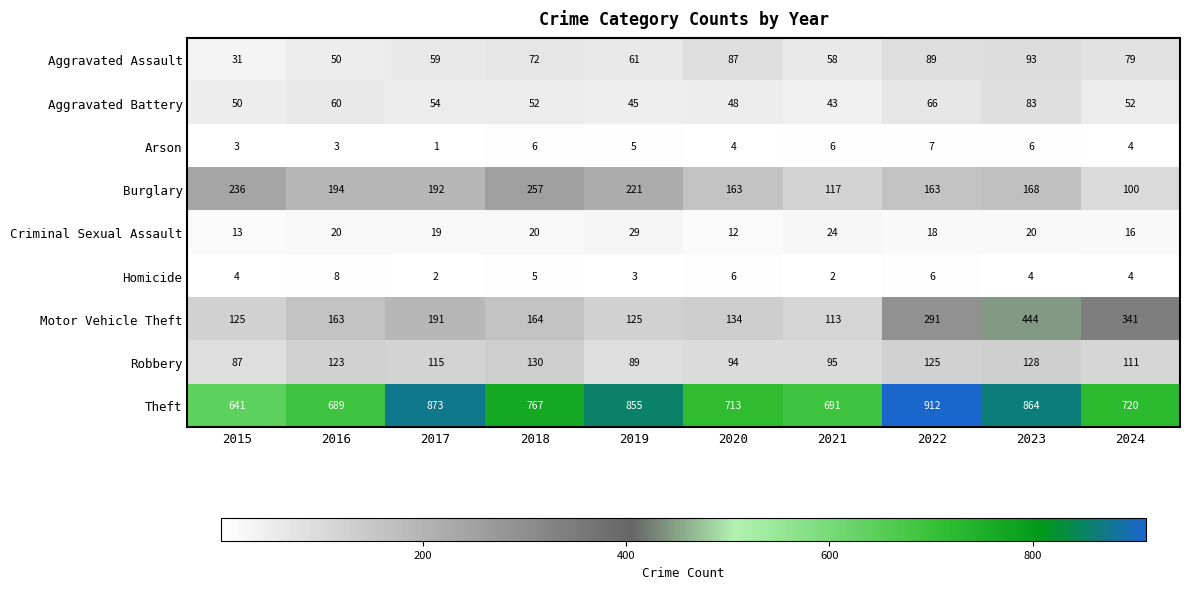

What is the greatest value displayed?

912